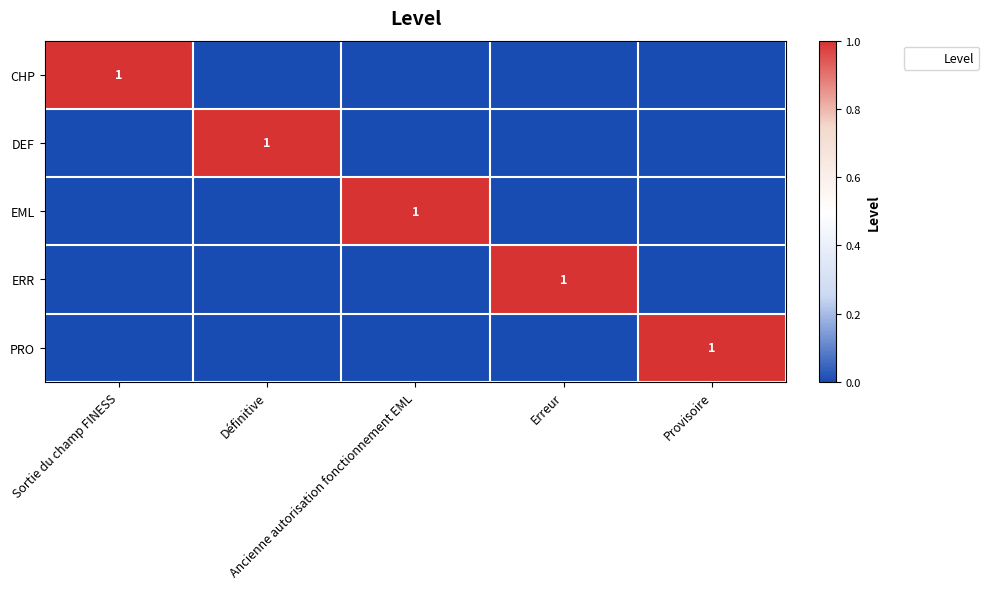

Which category has the highest value in the PRO series?

Provisoire